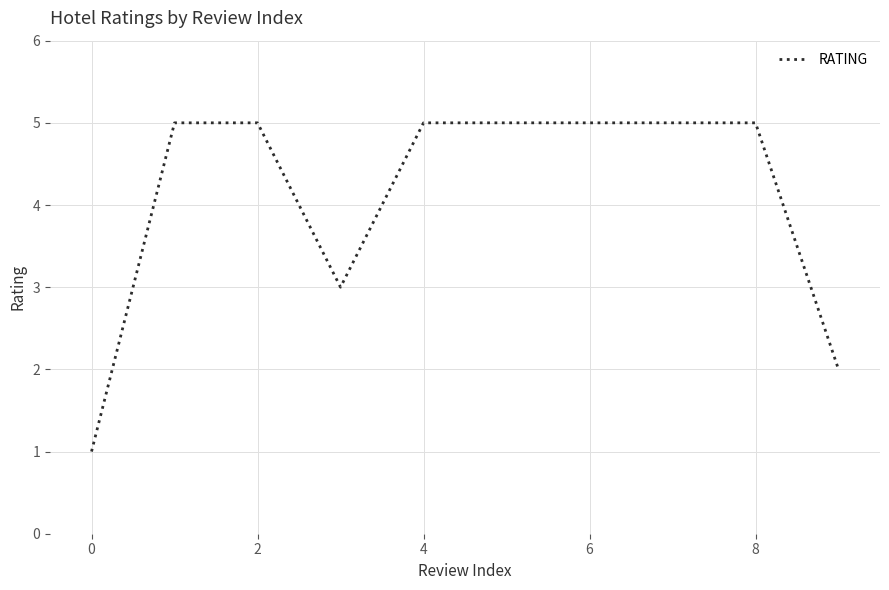

What is the maximum value shown in the chart?

5